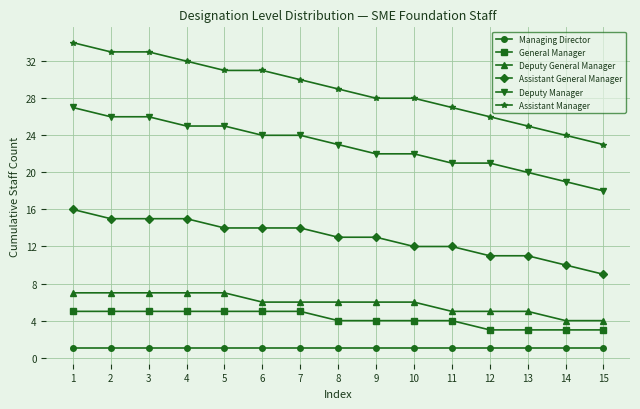

True or false: Assistant Manager and Deputy General Manager cross at least once.

False